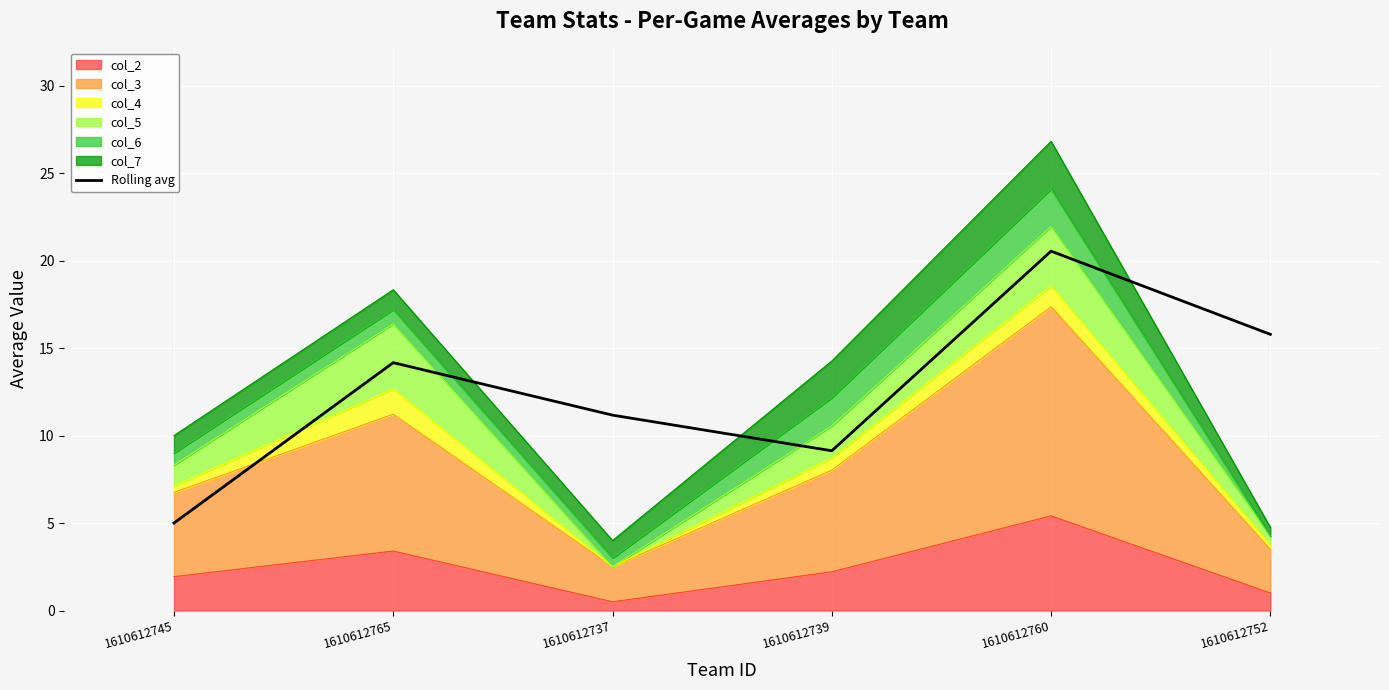

Is it true that the value at 1610612737 is 2.5?

False